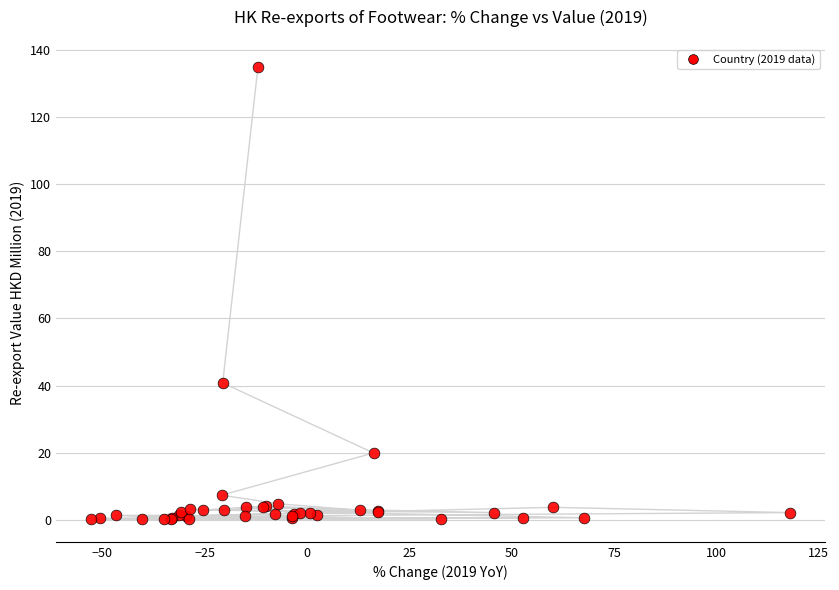

What Y value in the scatter plot is closest to 67?

40.8